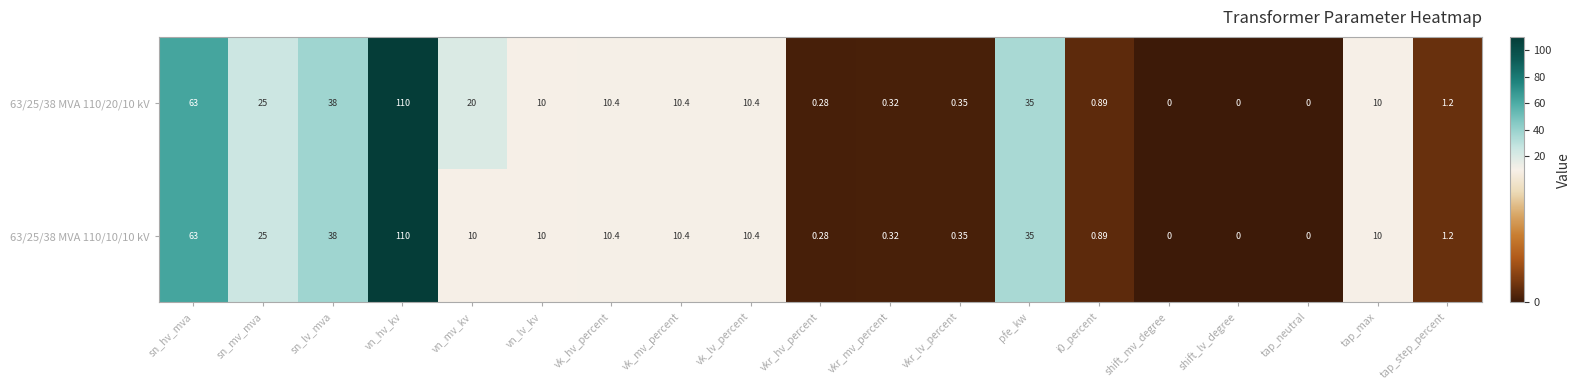

Where is 63/25/38 MVA 110/20/10 kV nearest to the value 55?

sn_hv_mva